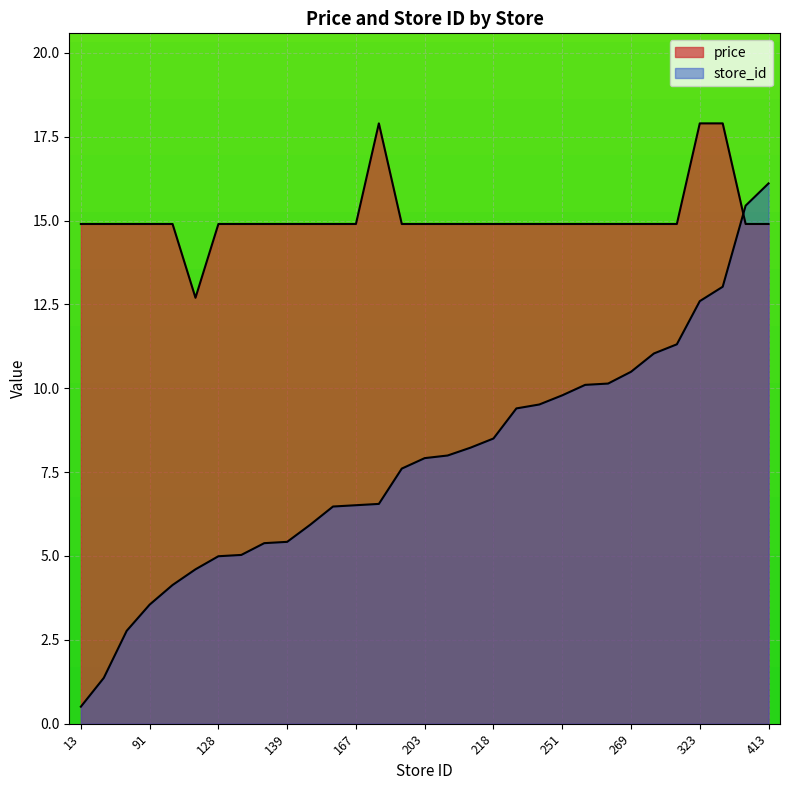

How many intersections are there between store_id and price?

1